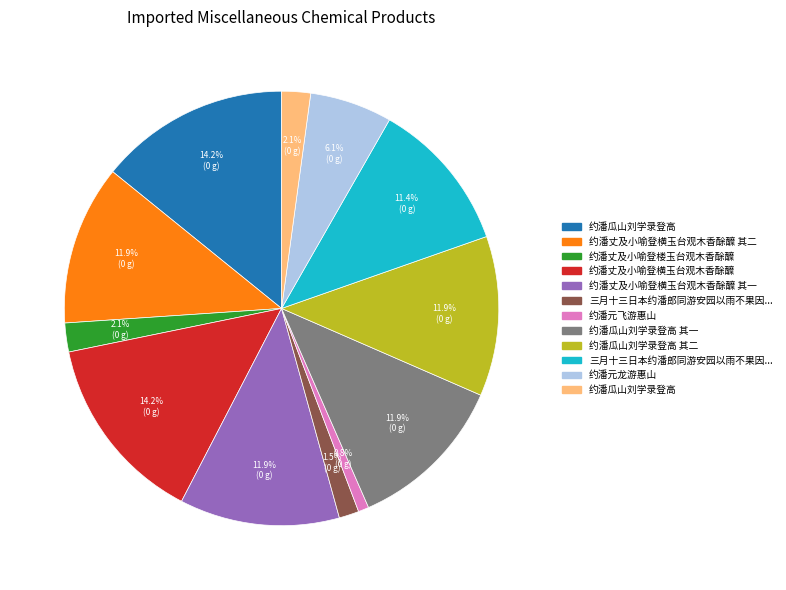

Is there any slice that represents more than half of the pie?

No